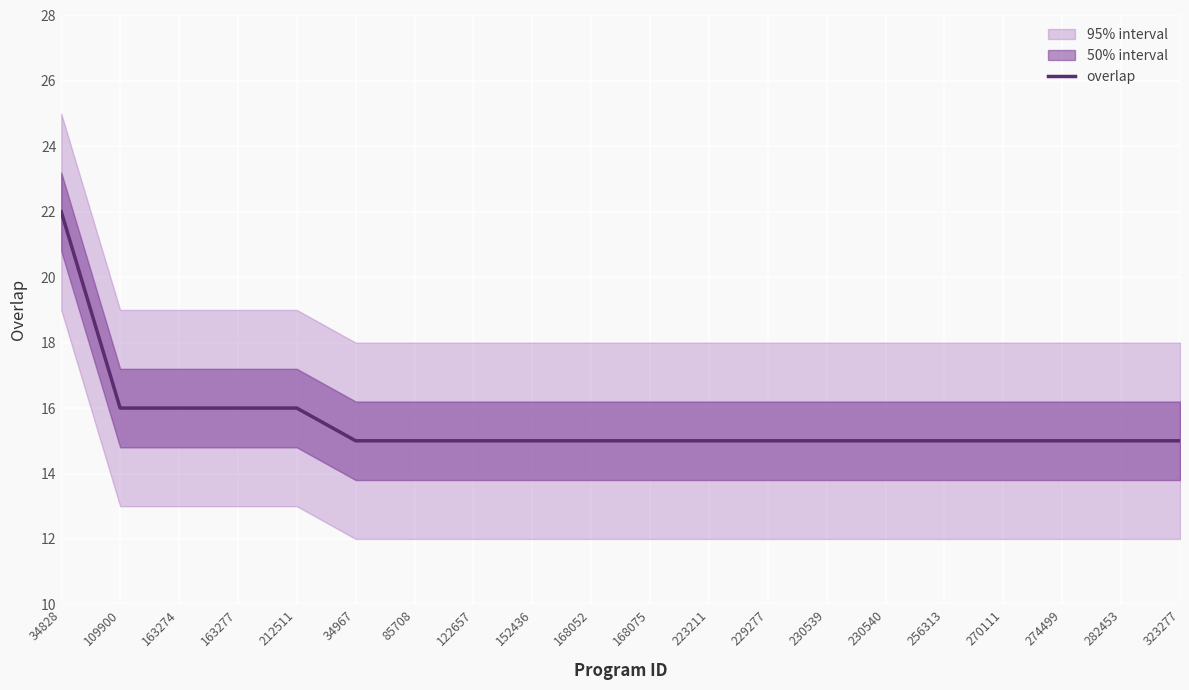

What is the label of the 1st point from the left?

34828